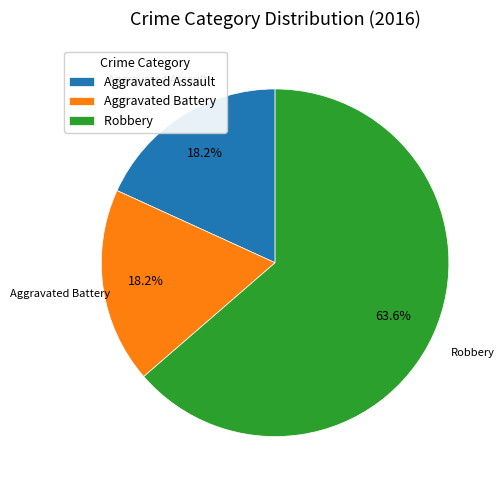

What percentage is the Aggravated Assault slice, to the nearest percent?

18%